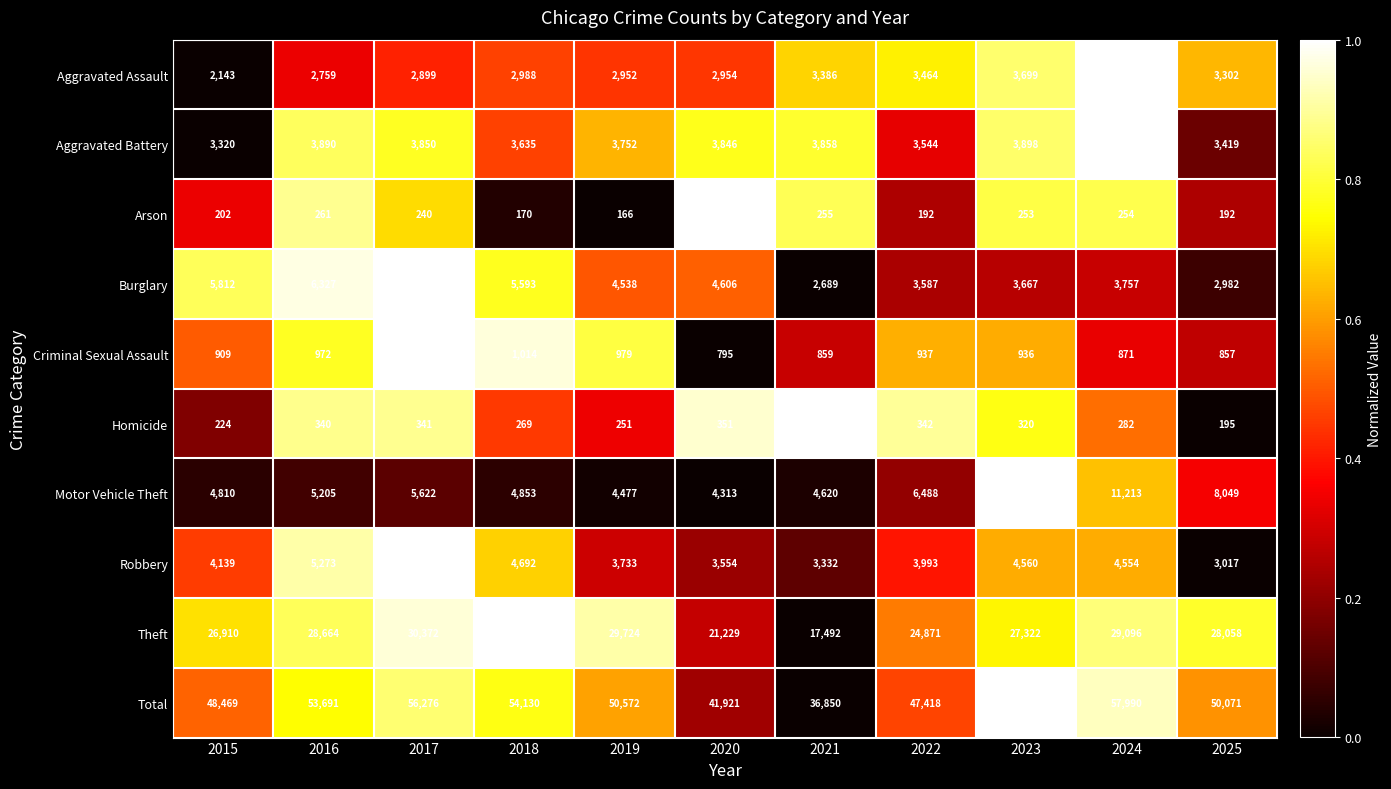

The Robbery series shows 5000 at 2021. True or false?

False